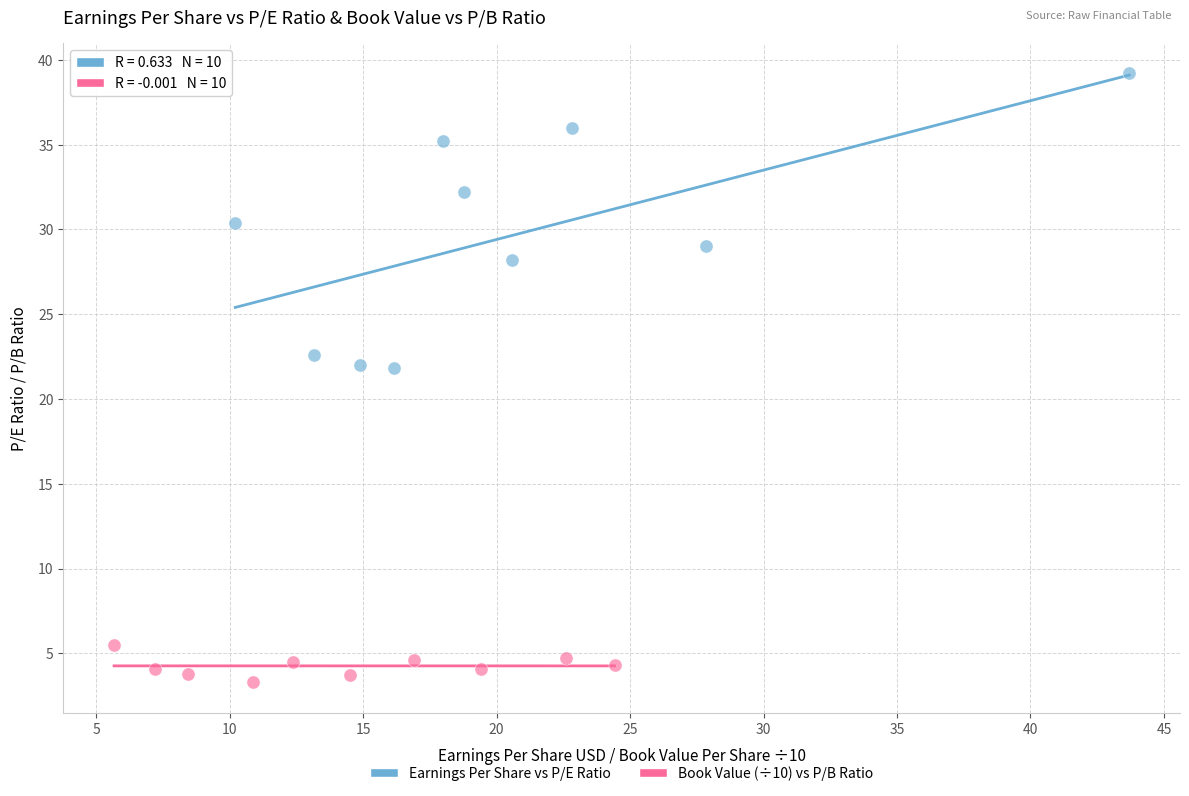

Which series has the largest Y range (max minus min)?

Earnings Per Share vs P/E Ratio